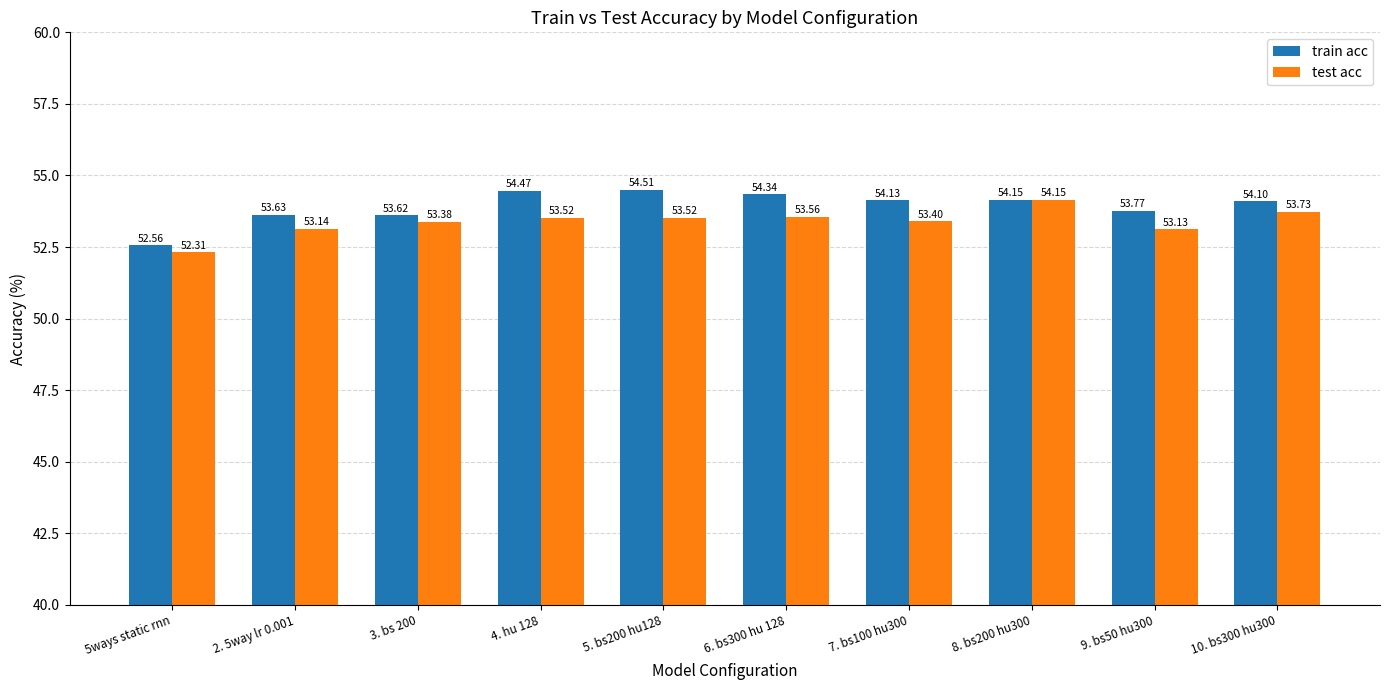

List the series in order of their overall mean, highest first.

train acc, test acc